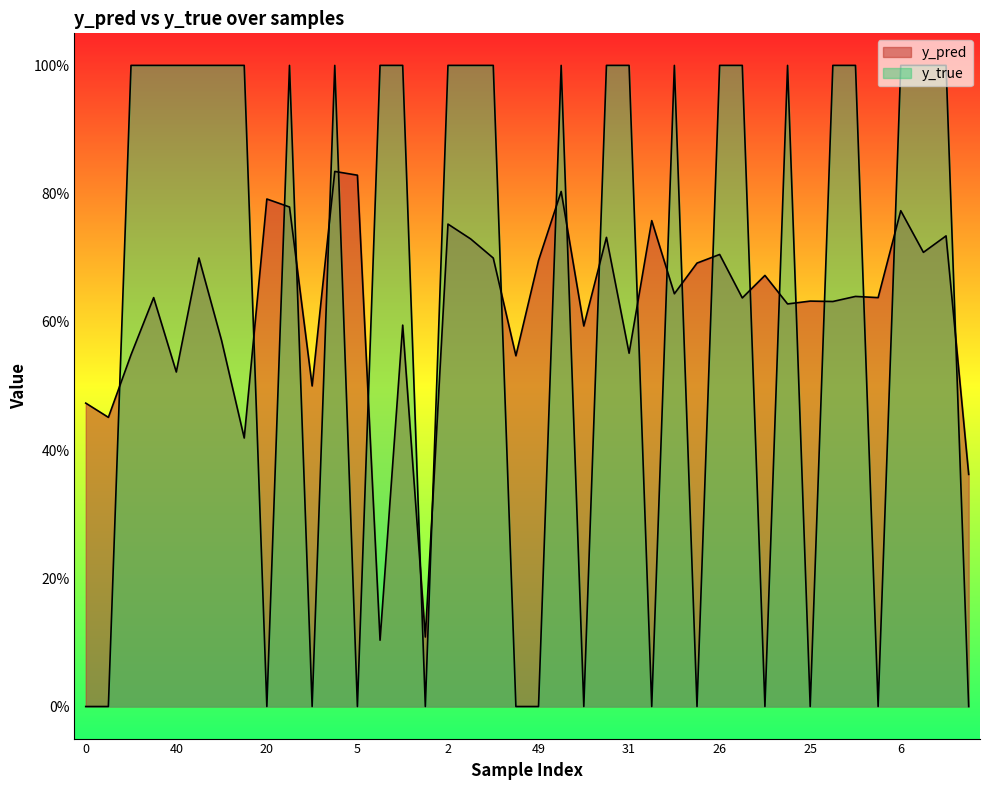

At which label does y_pred reach its minimum?

15